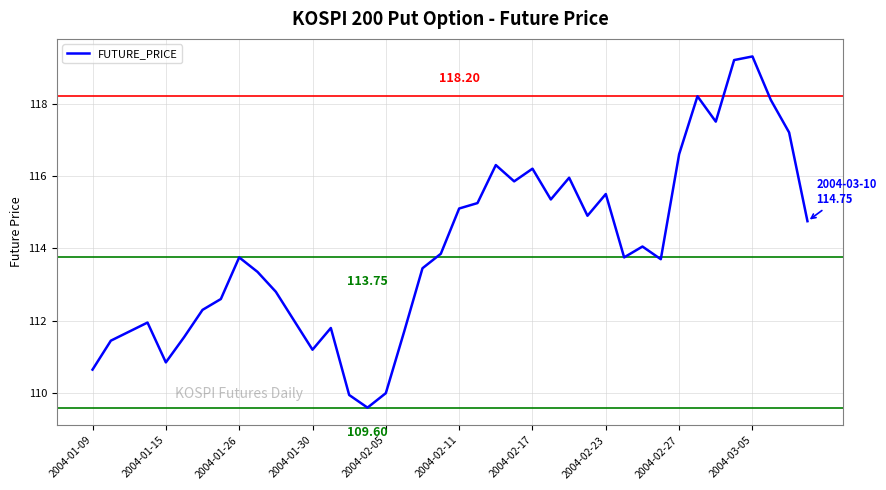

How many distinct data groups are displayed?

1